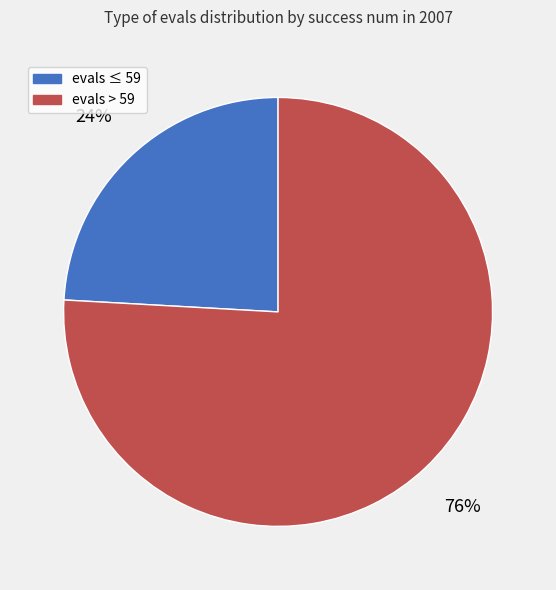

To the nearest percent, what is the difference between the largest and smallest slice percentages?

52%